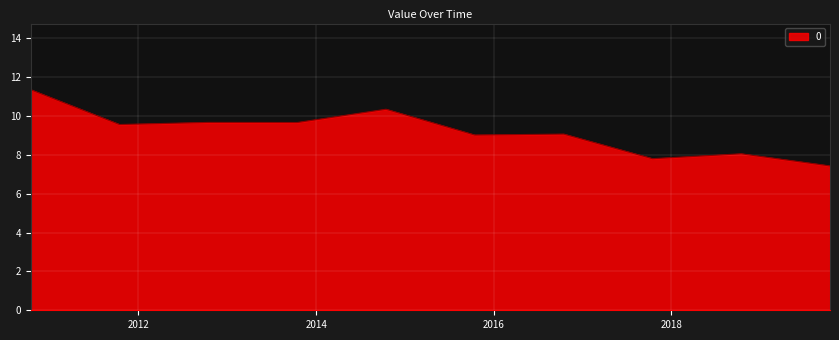

What is the difference between the maximum and minimum values?

3.9